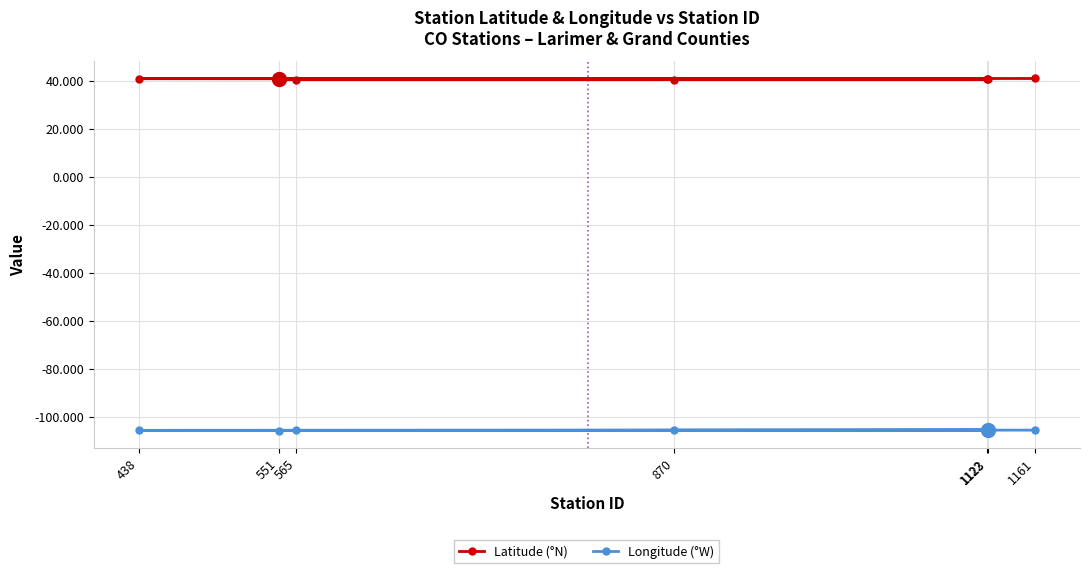

What is the spread (max minus min) of values at 565?

146.2